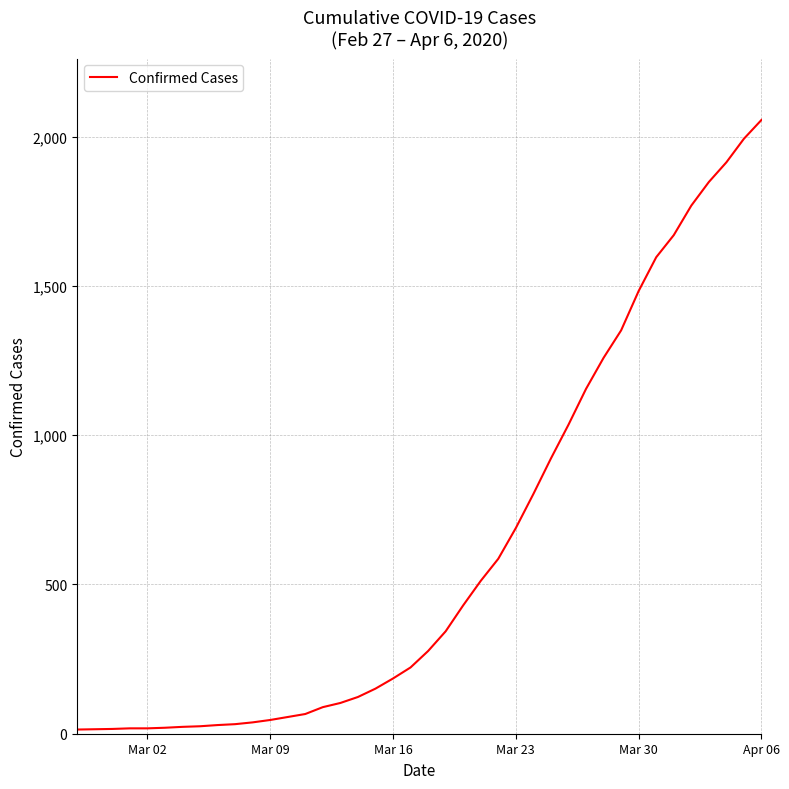

What is the sum of all values?

24980